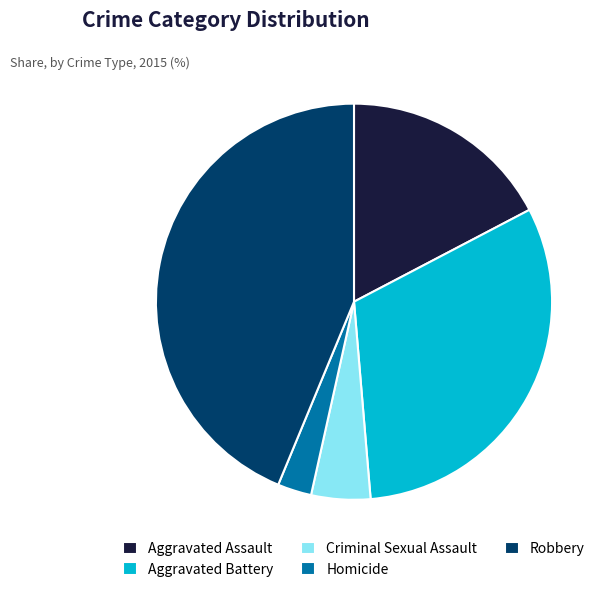

Is there a majority slice in this chart?

No